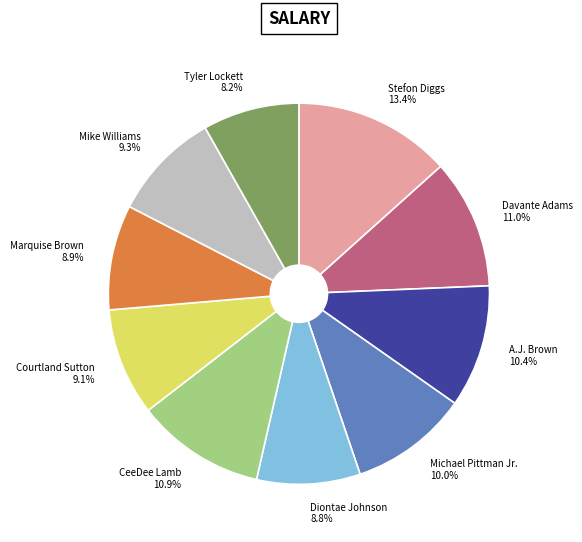

Between Davante Adams and Courtland Sutton, which is larger?

Davante Adams